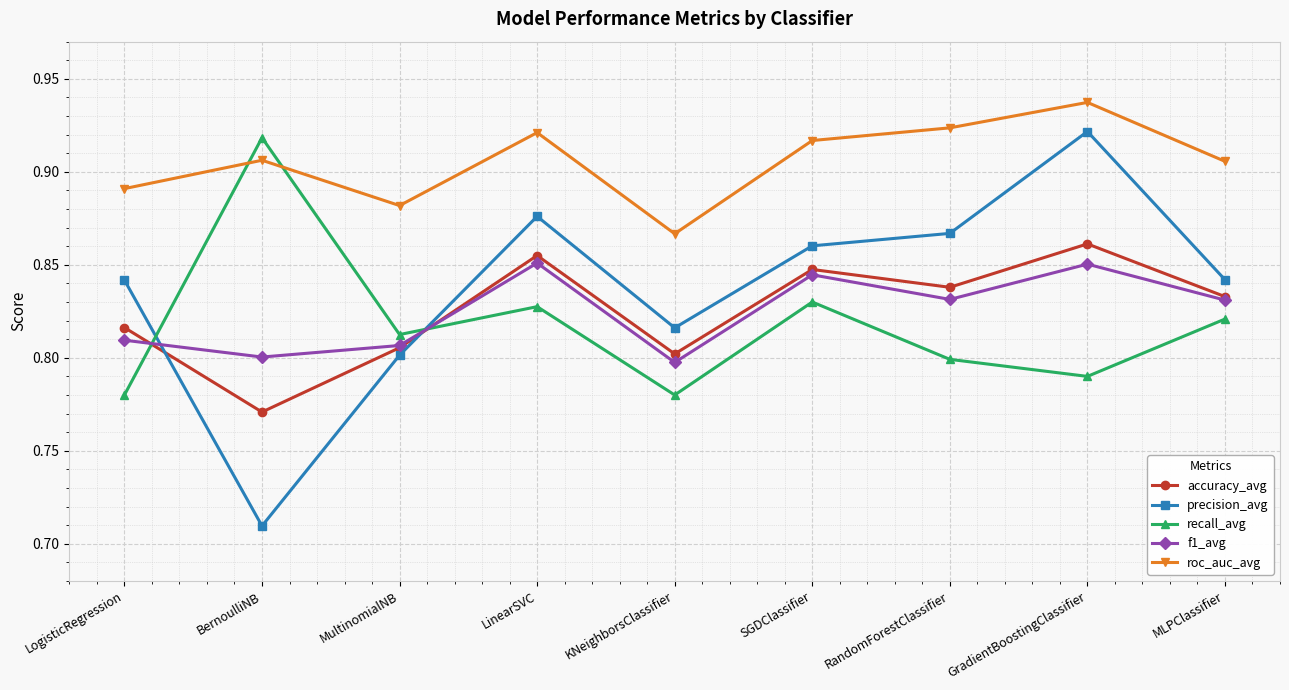

How many roc_auc_avg values are between 0 and 1?

9